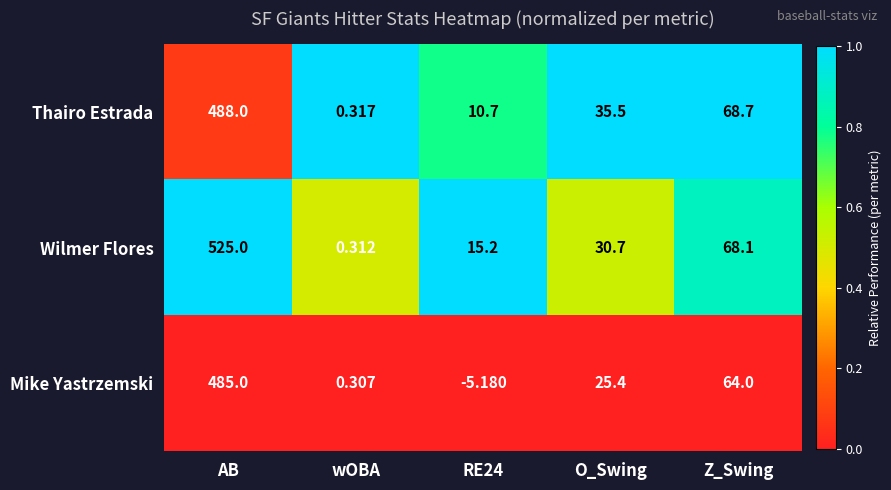

List the series in order of their peak value, lowest first.

Mike Yastrzemski, Thairo Estrada, Wilmer Flores